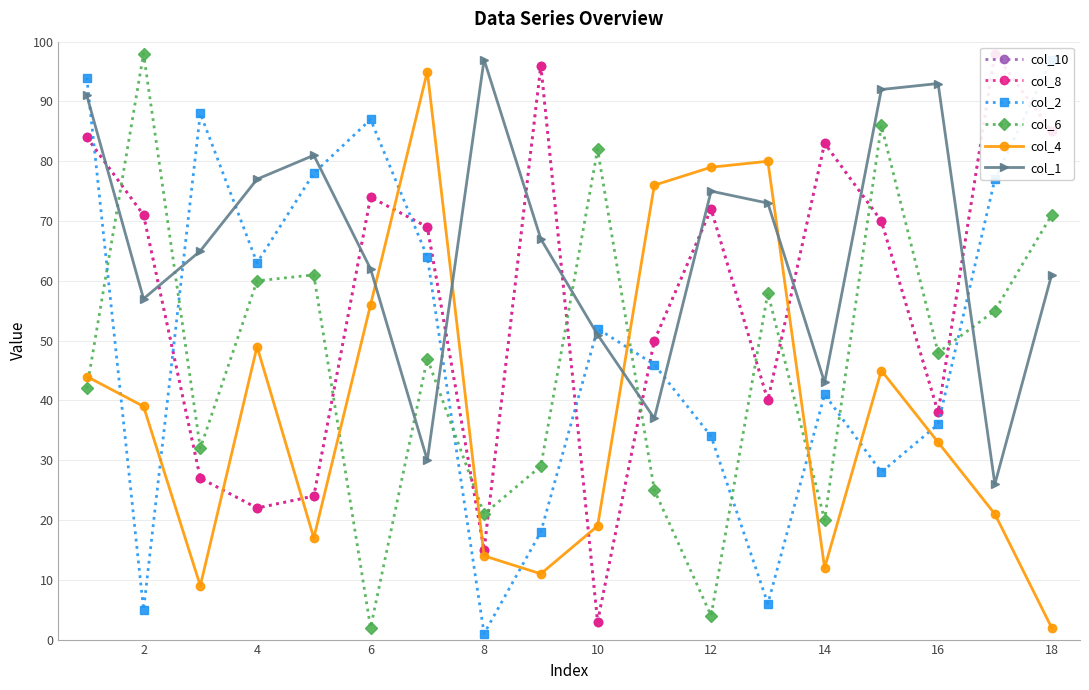

At which label does col_6 reach its minimum?

6